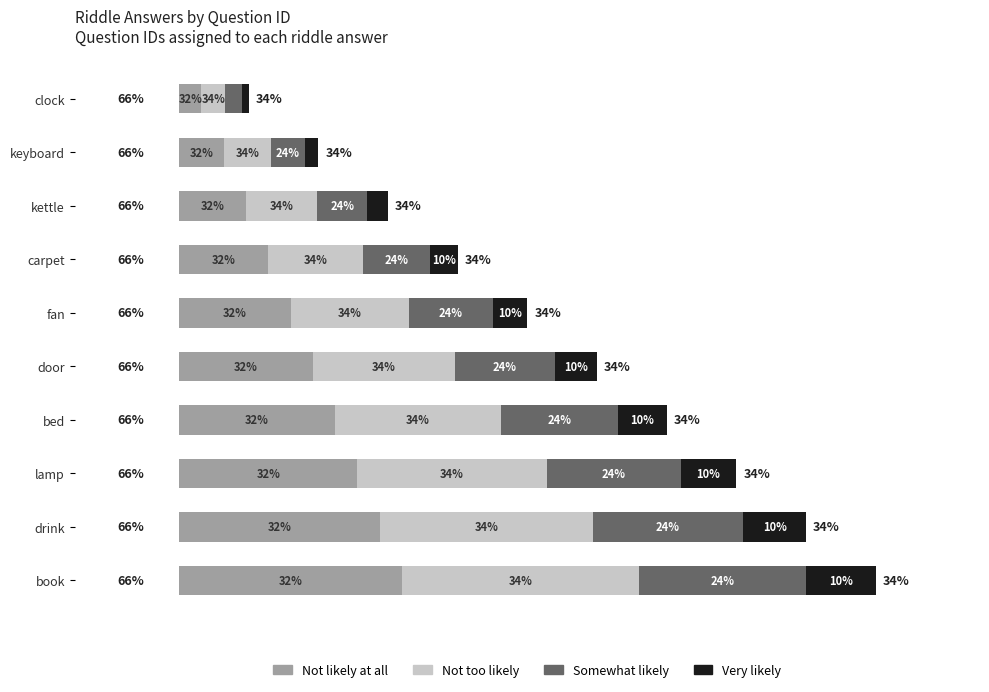

What are all the series names shown in the legend?

Not likely at all, Not too likely, Somewhat likely, Very likely